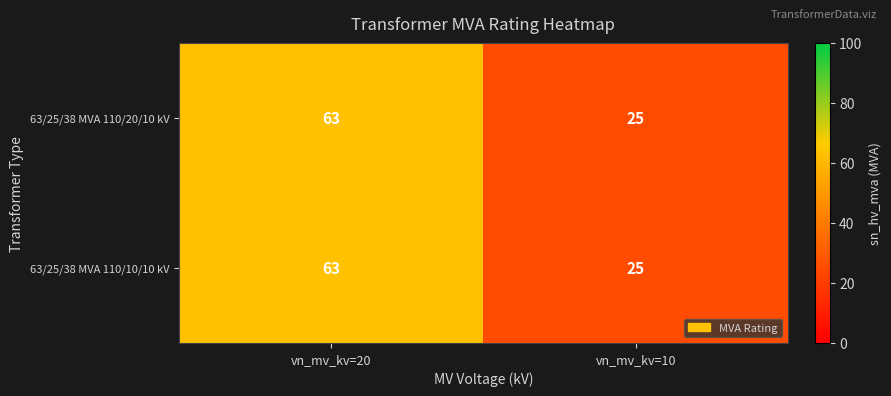

Rank the categories by 63/25/38 MVA 110/10/10 kV value from lowest to highest.

vn_mv_kv=10, vn_mv_kv=20